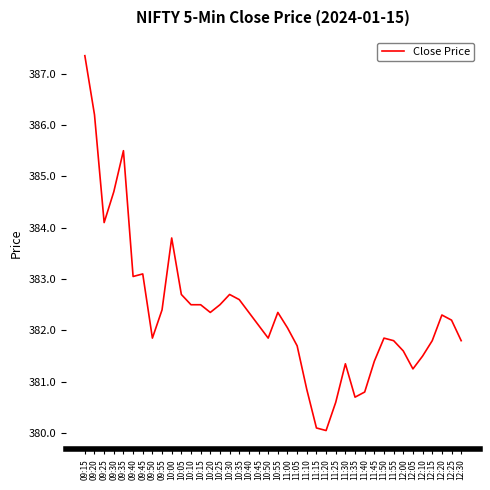

What is the smallest value displayed?

380.1